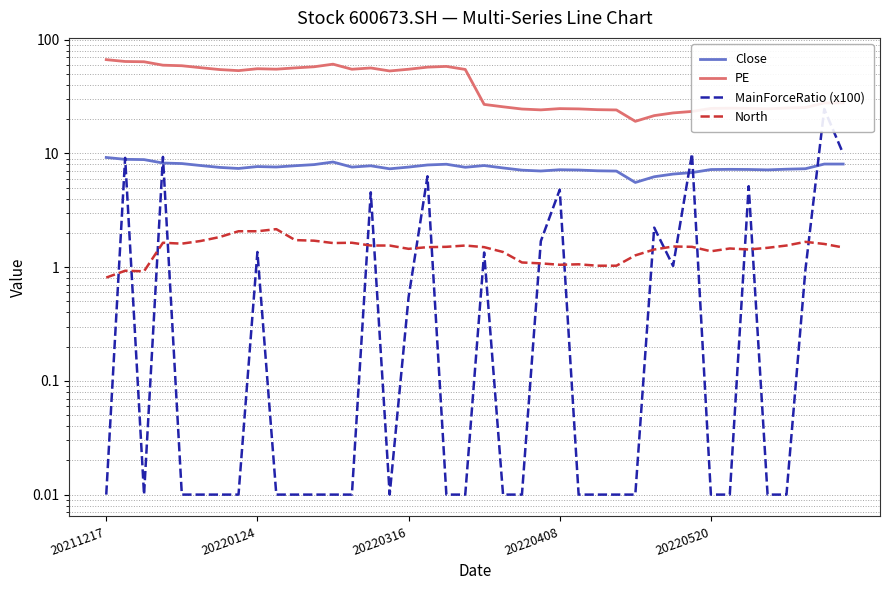

Reading right to left, transcribe all the data shown in this chart.

Close: 8.1	8.1	7.3	7.3	7.2	7.2	7.2	7.2	6.8	6.6	6.2	5.6	7.0	7.0	7.2	7.2	7.0	7.1	7.5	7.8	7.6	8.0	7.9	7.6	7.3	7.8	7.6	8.4	8.0	7.8	7.6	7.7	7.4	7.5	7.8	8.2	8.2	8.8	8.9	9.2
PE: 27.8	27.8	25.3	25.1	24.7	24.9	25.0	24.9	23.4	22.7	21.5	19.2	24.1	24.3	24.7	24.8	24.2	24.6	25.7	27.0	54.8	58.3	57.4	55.0	53.1	56.5	55.0	61.0	57.9	56.6	55.1	55.6	53.5	54.7	56.8	59.1	59.7	64.0	64.4	66.8
MainForceRatio (x100): 10.0	24.6	0.9	0.0	0.0	5.2	0.0	0.0	10.0	1.0	2.2	0.0	0.0	0.0	0.0	4.8	1.7	0.0	0.0	1.3	0.0	0.0	6.3	0.5	0.0	4.6	0.0	0.0	0.0	0.0	0.0	1.4	0.0	0.0	0.0	0.0	9.3	0.0	9.1	0.0
North: 1.5	1.6	1.7	1.6	1.5	1.4	1.5	1.4	1.5	1.5	1.4	1.3	1.0	1.0	1.1	1.1	1.1	1.1	1.4	1.5	1.6	1.5	1.5	1.4	1.6	1.6	1.6	1.6	1.7	1.7	2.2	2.1	2.1	1.8	1.7	1.6	1.6	0.9	0.9	0.8